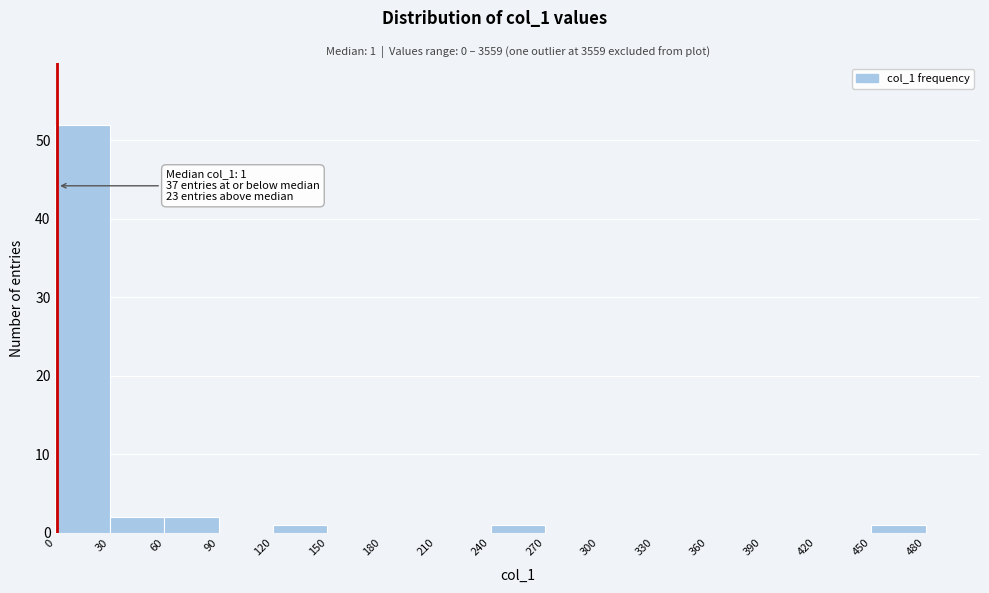

Over which range of the x-axis is the bar tallest?

0 to 30